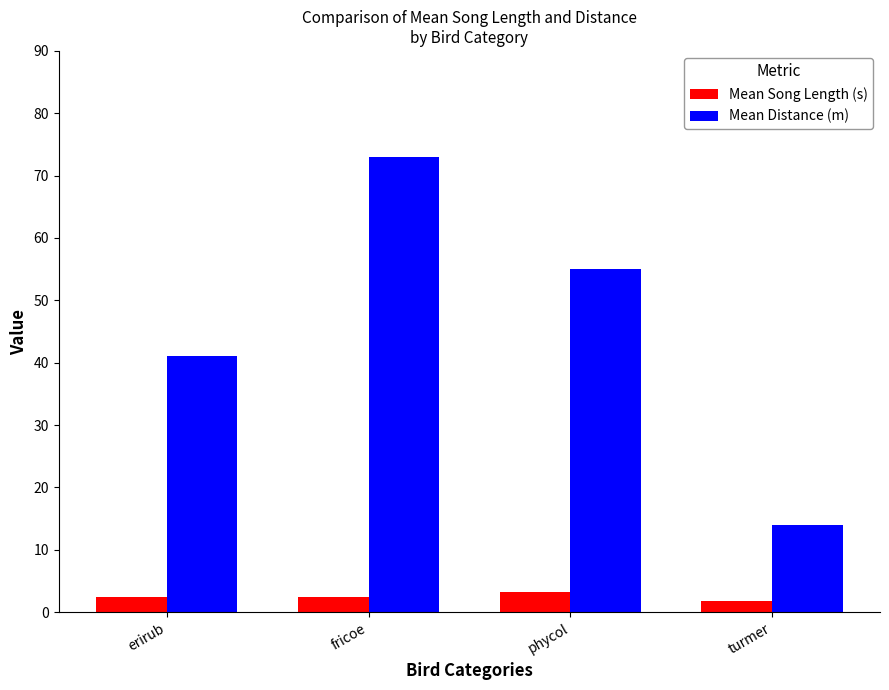

Are the bars horizontal?

No